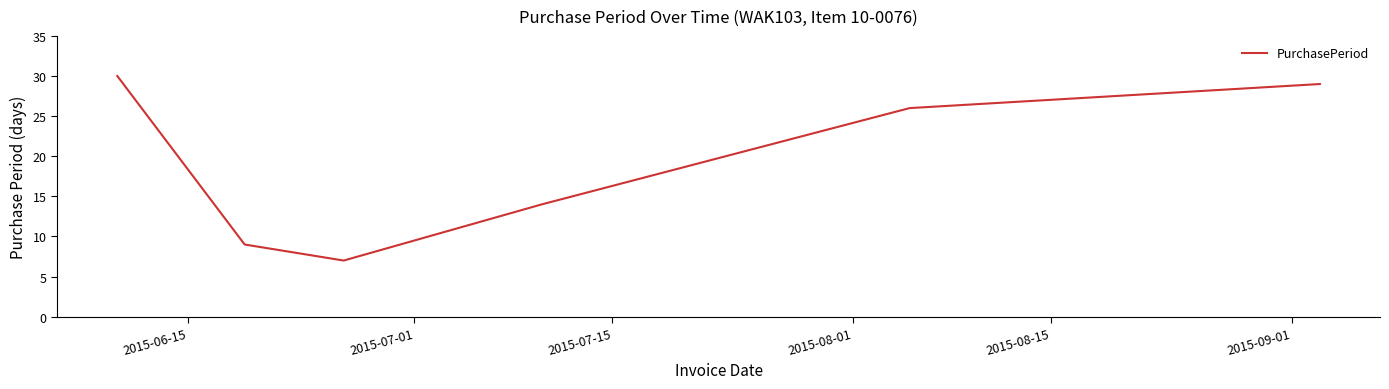

Is this an area chart (filled region under the line)?

No